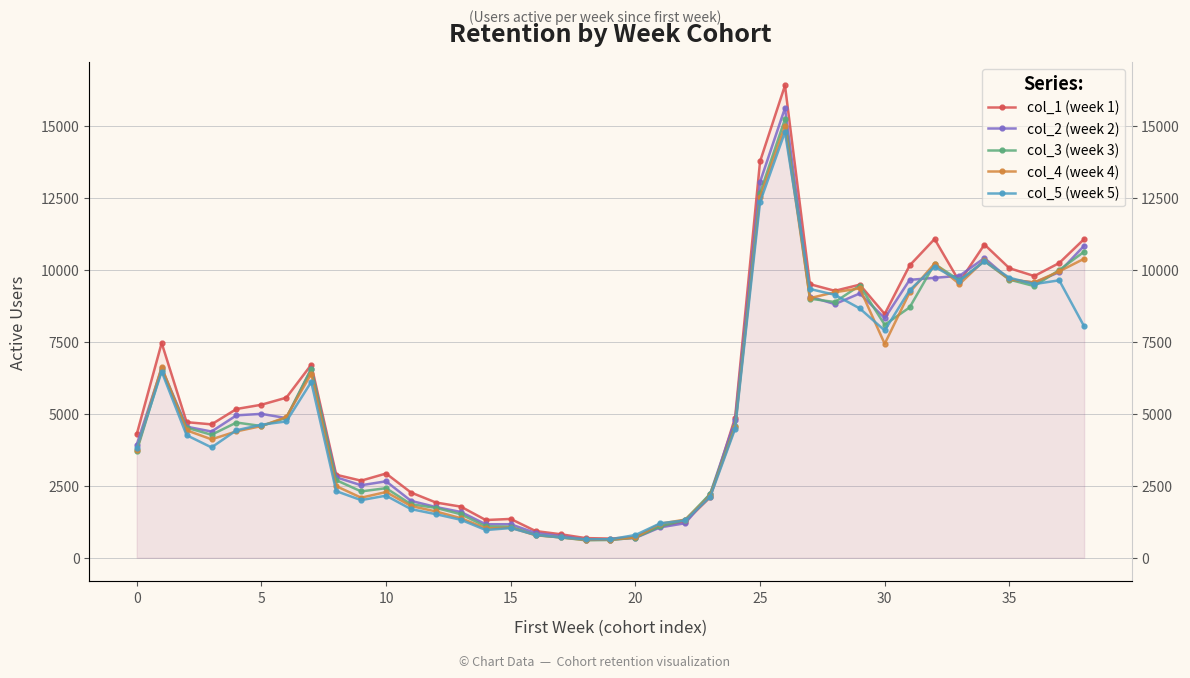

How many distinct data groups are displayed?

5